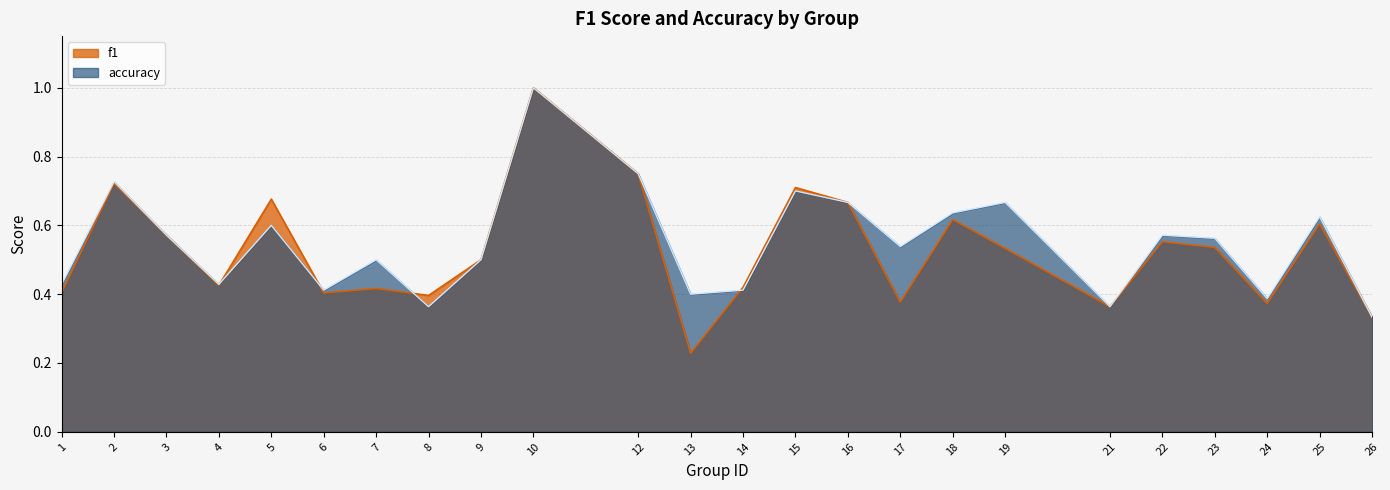

How many lines are shown in the chart?

2